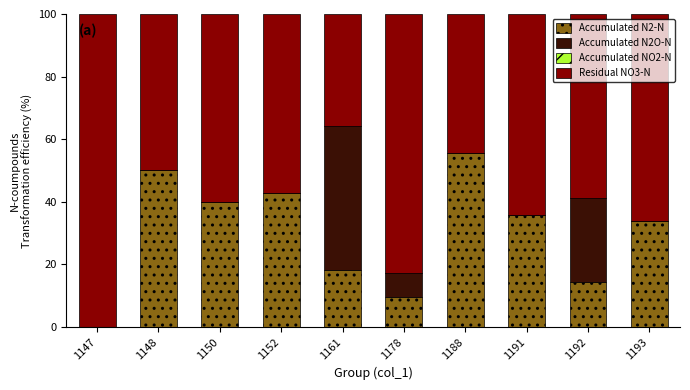

True or false: Accumulated N2-N has a value of 18.3 at 1161.

True